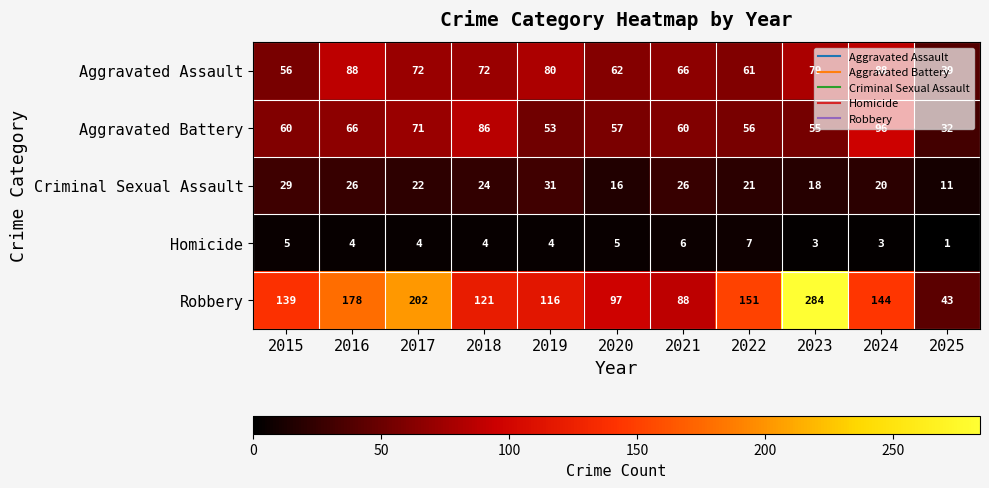

What is the smallest value displayed?

1